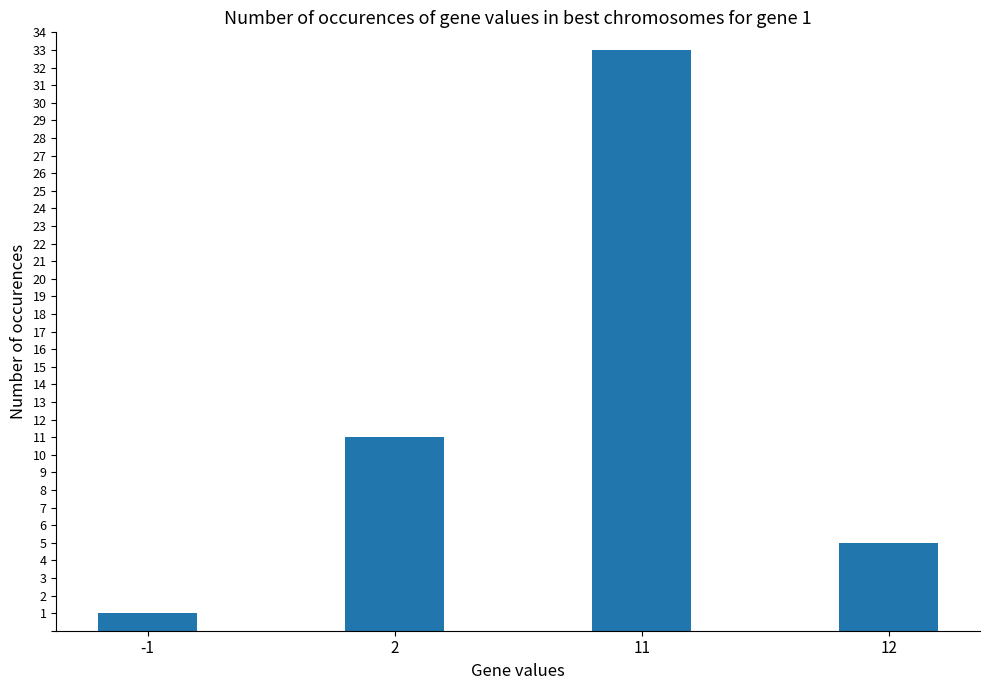

Reading right to left, extract all data points from this chart.

5	33	11	1